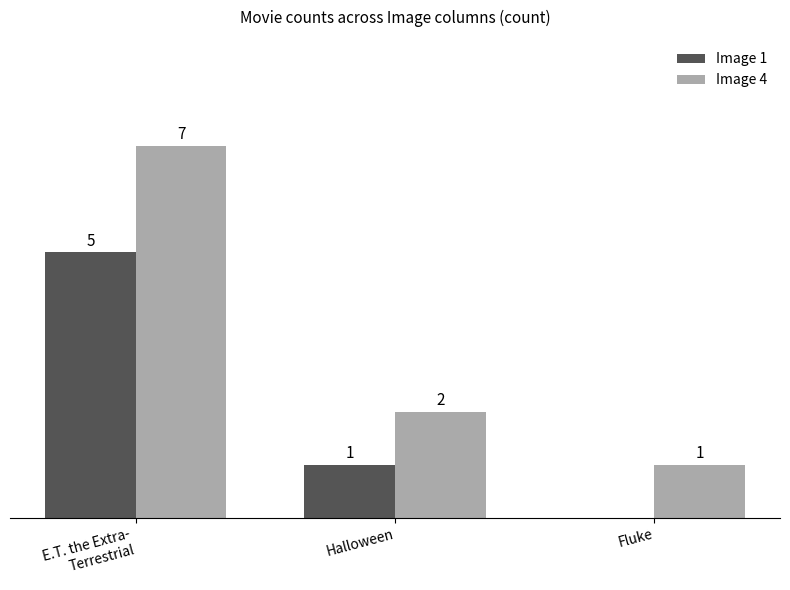

Where is Image 4 nearest to the value 4?

Halloween